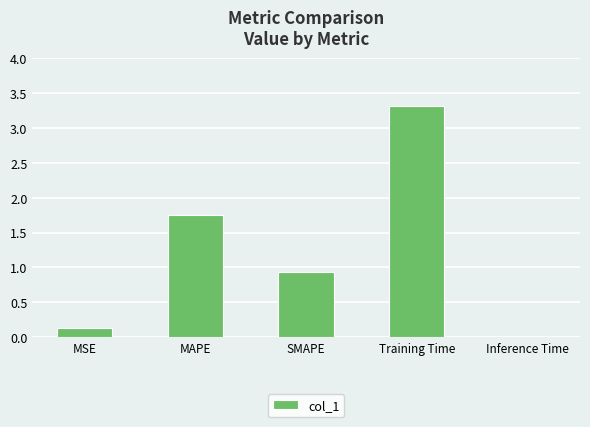

What is the change in value from MAPE to Training Time?

+1.6